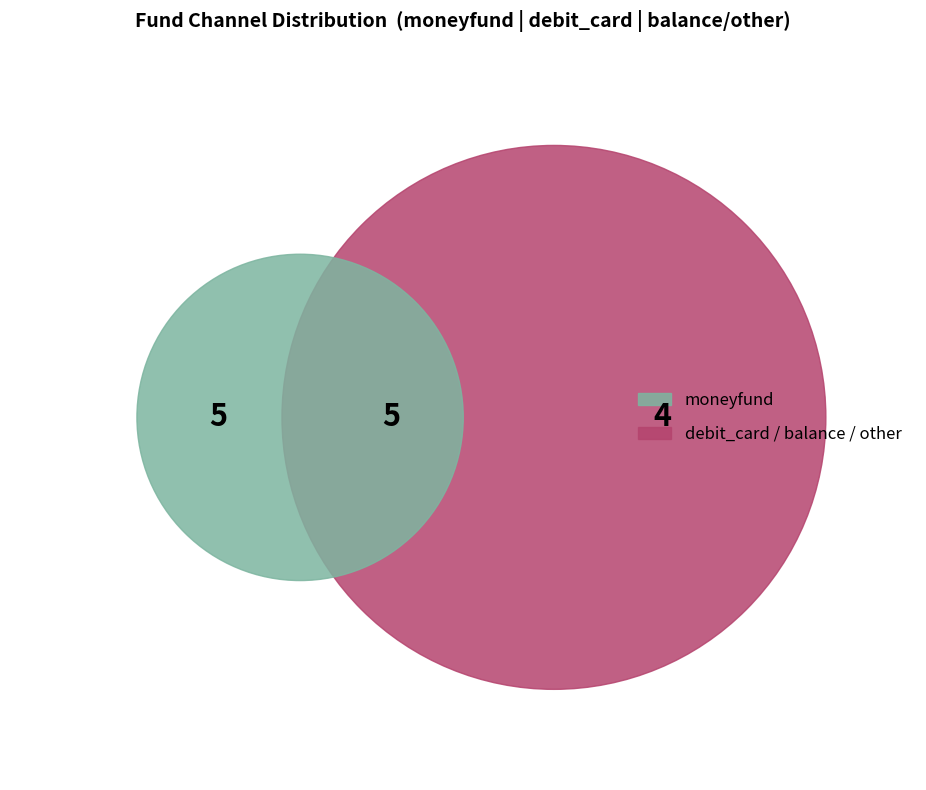

To the nearest percent, what percentage of the pie is other?

7%